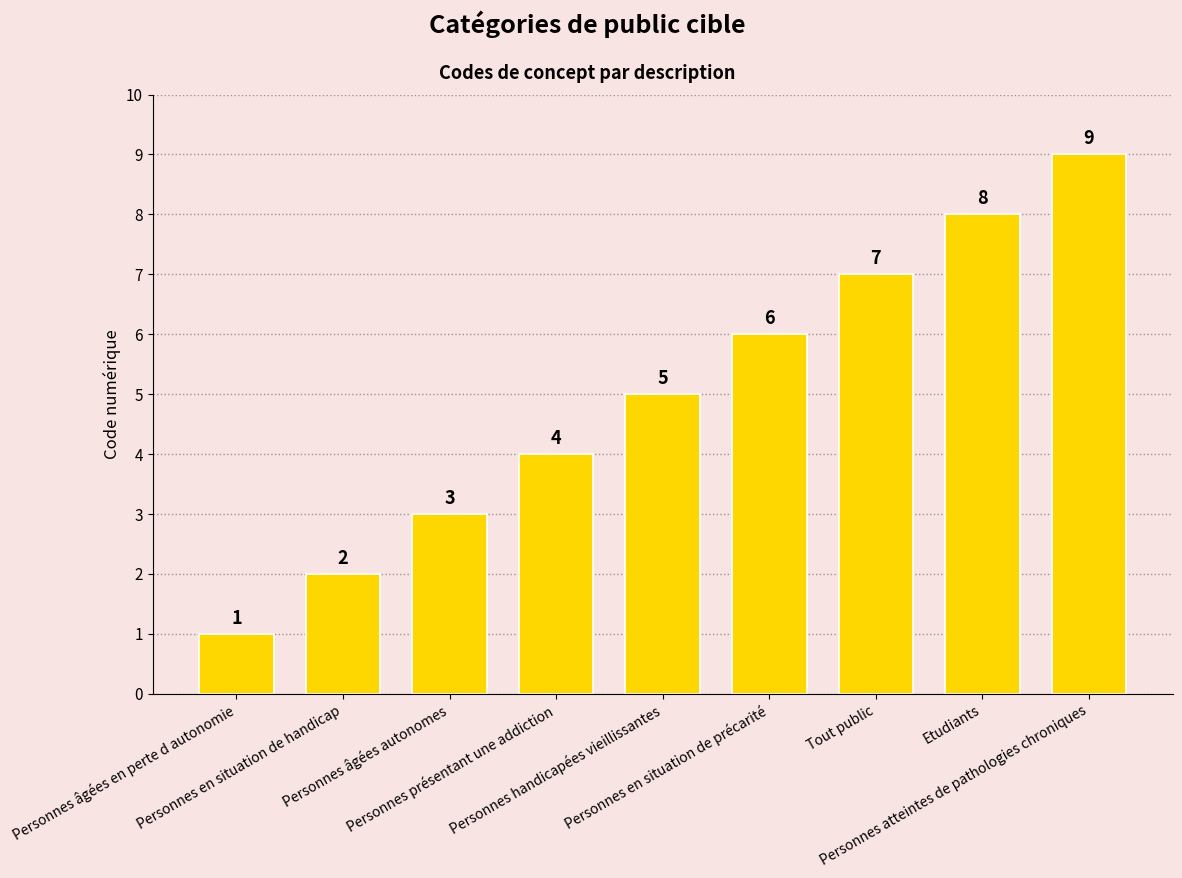

What is the difference between the maximum and minimum values?

8